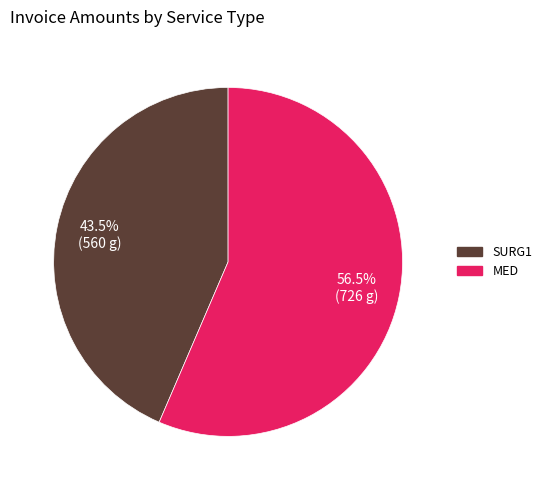

What percentage is NOT represented by SURG1?

56.5%